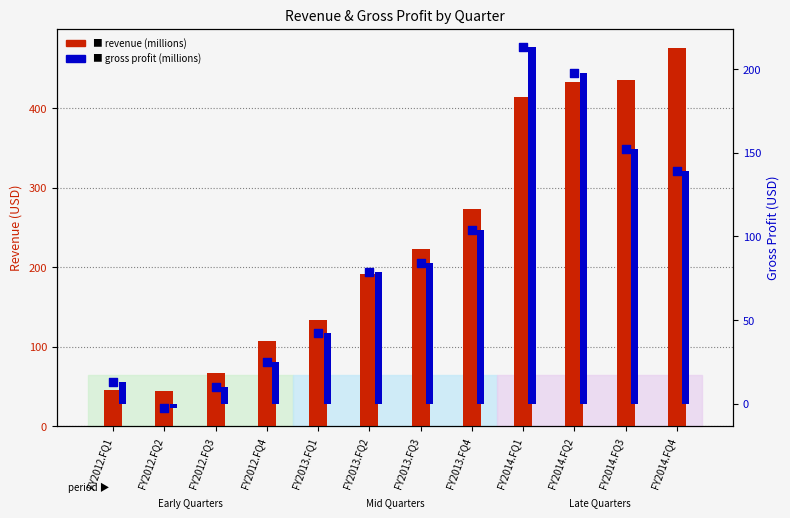

Which series has the largest total across all categories?

revenue